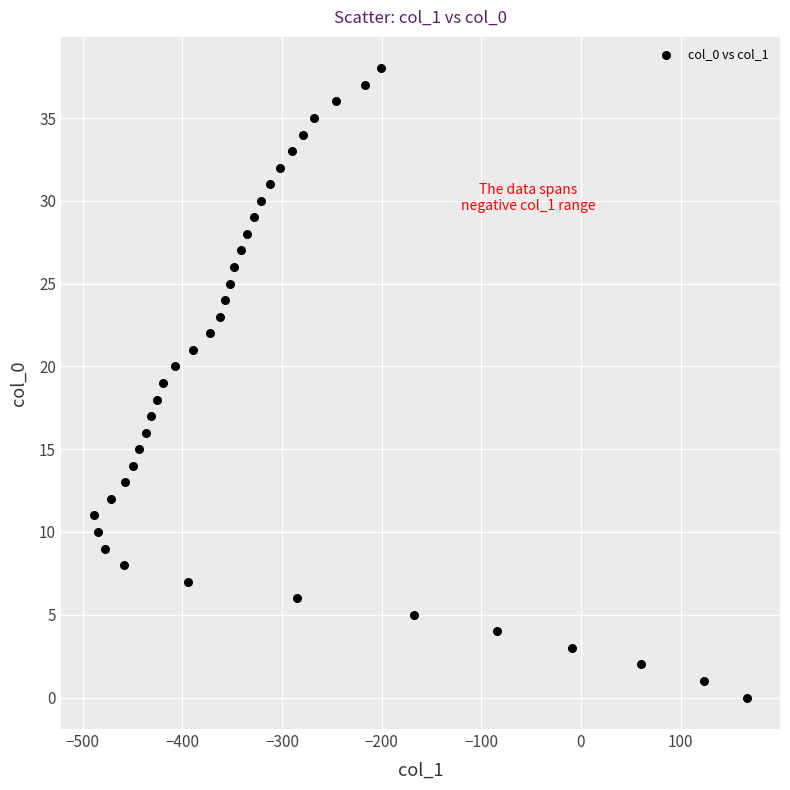

What is the range of X values (max minus min)?

656